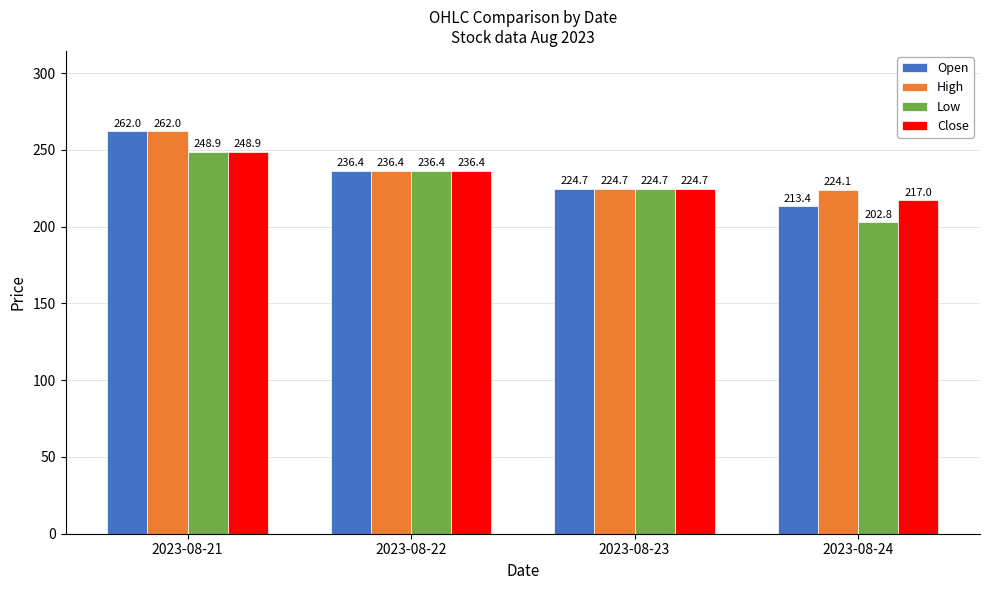

At which category is the sum across all series the highest?

2023-08-21